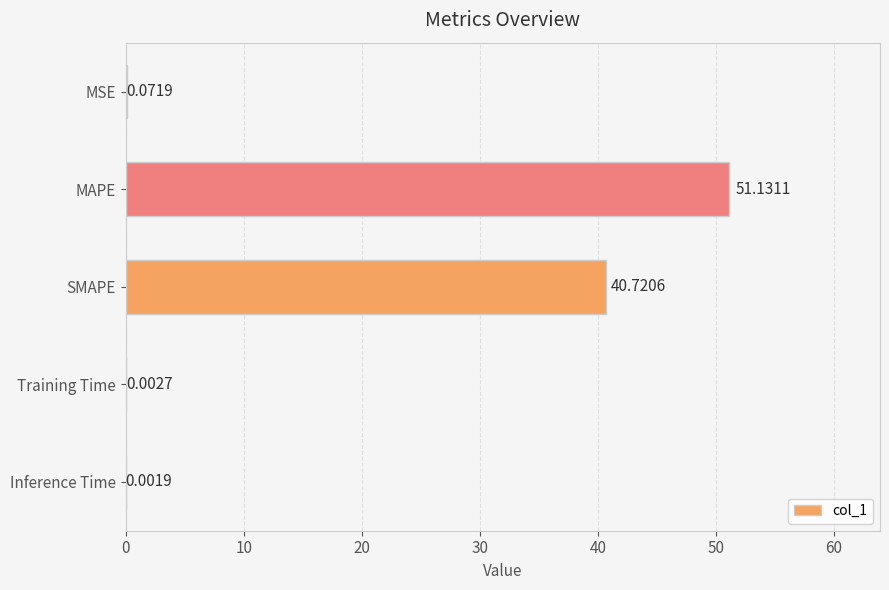

What is the sum of all values?

91.9